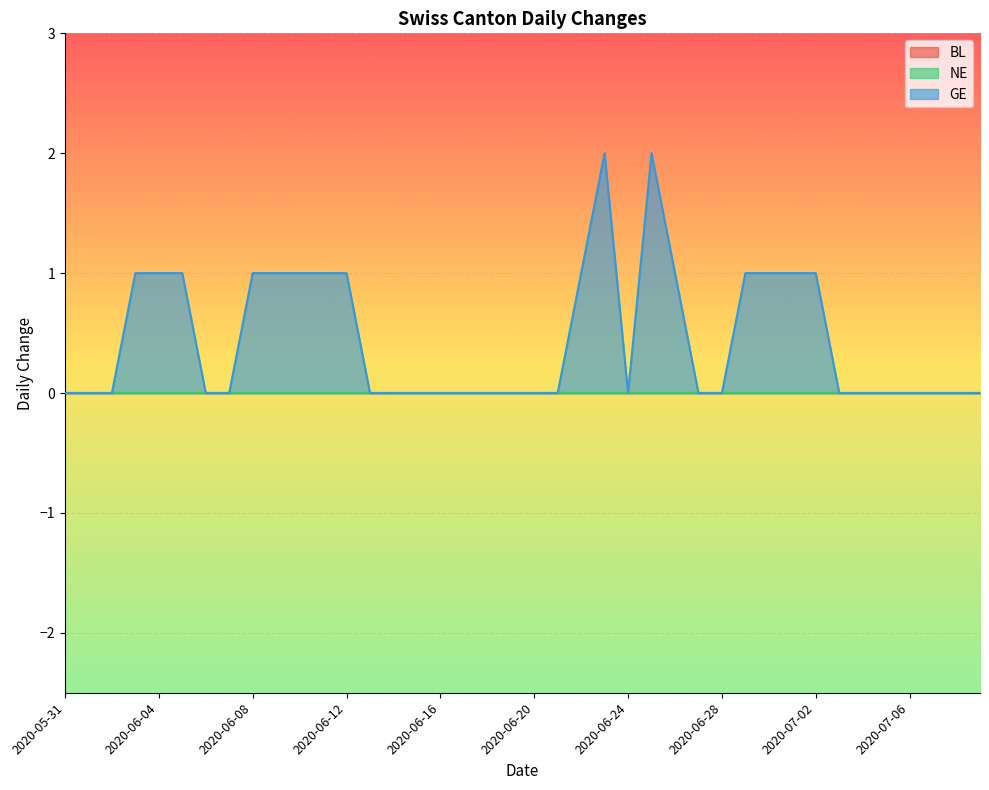

Which category has the highest value in the NE series?

2020-05-31